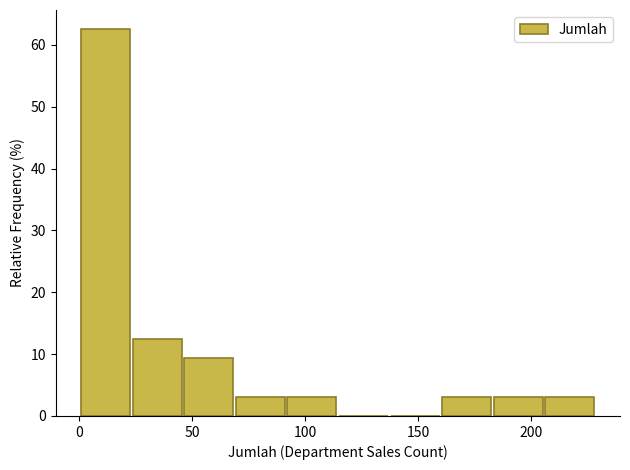

Reading left to right, transcribe this chart: for each bar, give the range it covers on the x-axis and its height. Neither the bar edges nor the heights are printed on the chart, so give them approximately, as read against the axes.

0 to 25: 63
25 to 45: 13
45 to 70: 9
70 to 90: 3
90 to 115: 3
115 to 140: 0
140 to 160: 0
160 to 185: 3
185 to 205: 3
205 to 230: 3